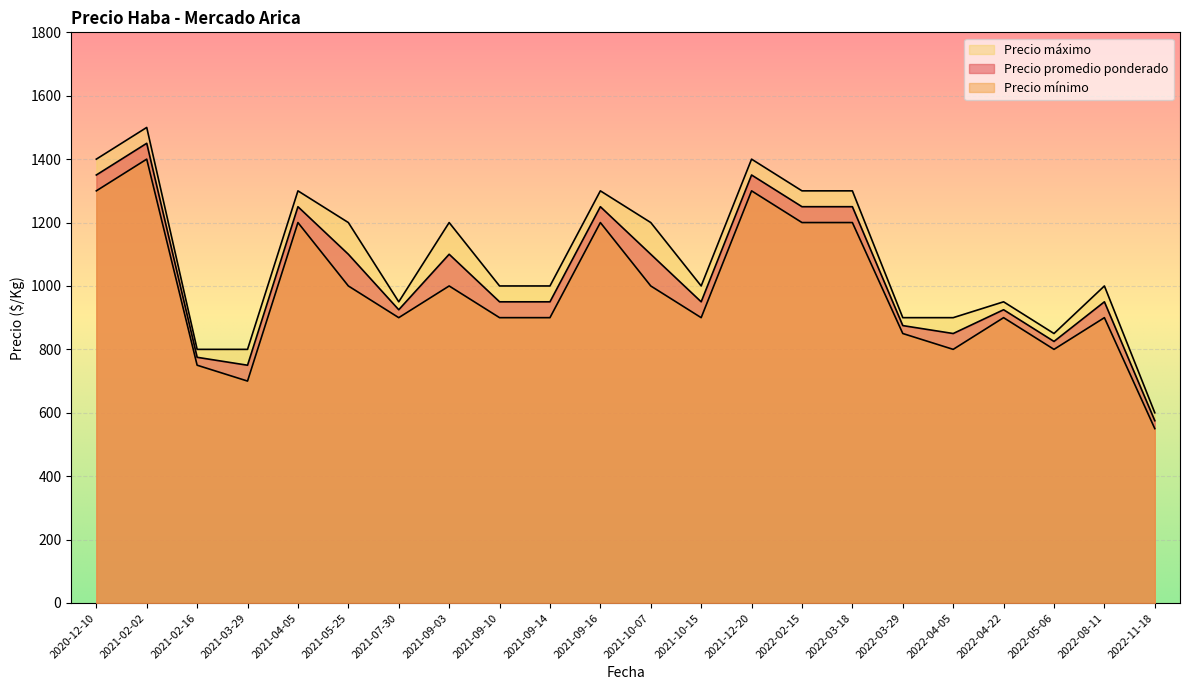

What are all the series names shown in the legend?

Precio promedio ponderado, Precio mínimo, Precio máximo